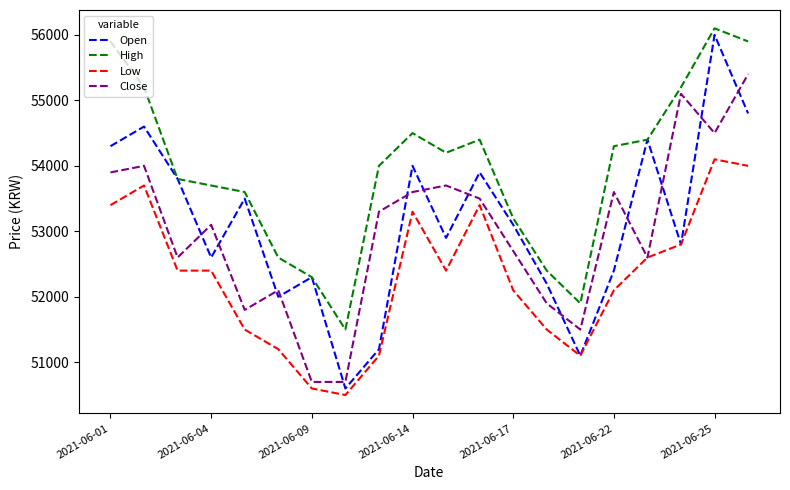

Which series has the largest range (max minus min)?

Open